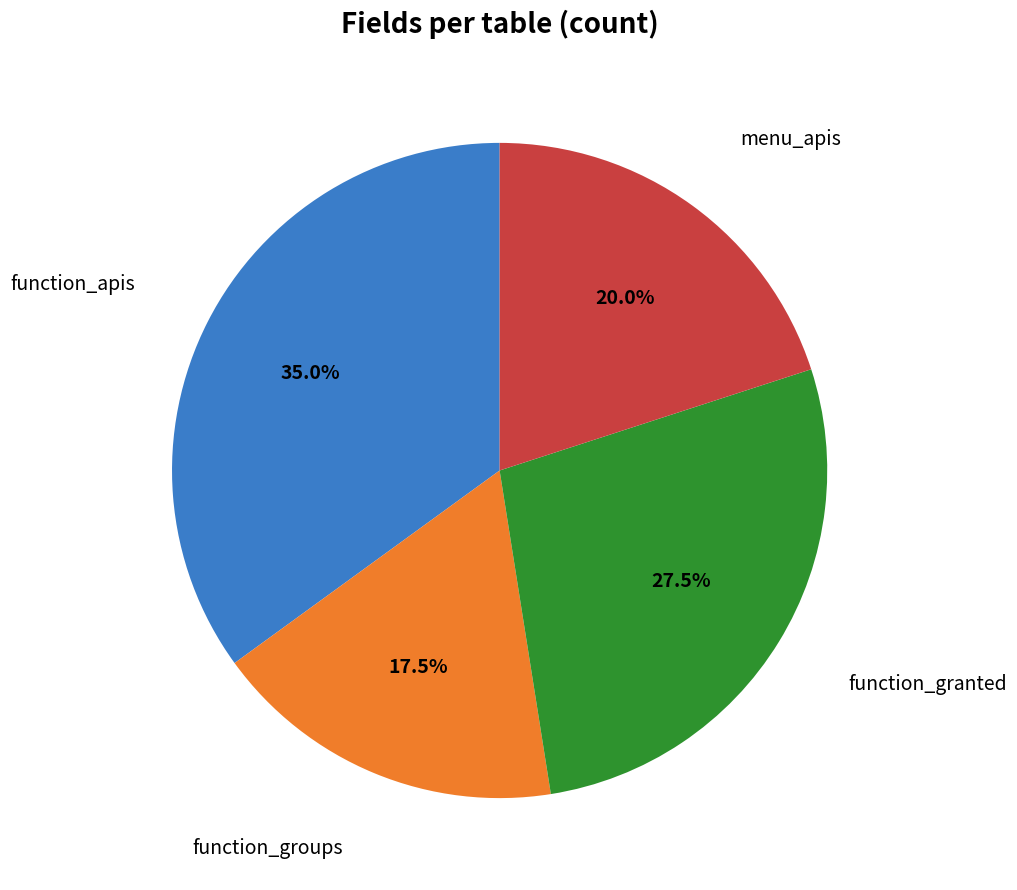

How many segments does this pie chart have?

4